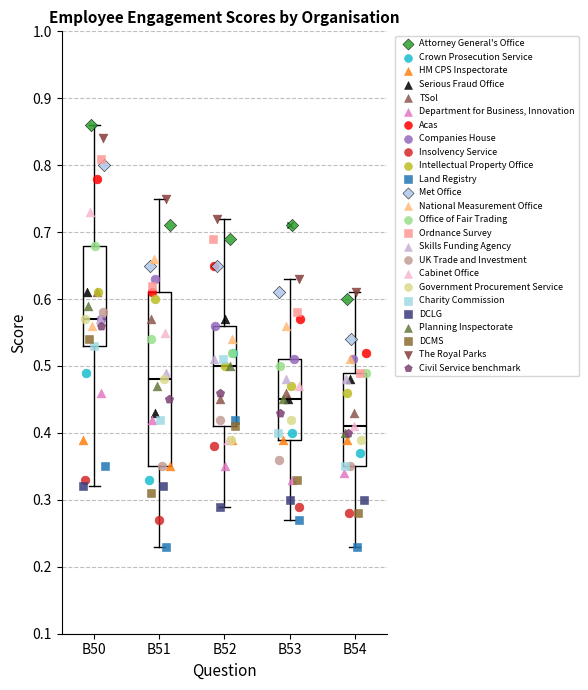

Reading left to right, read every box against the y-axis: the position of its median line, the range the box covers, and the ends of its whiskers. The values are not printed on the chart, so give them approximately, as read against the axis.

B50: median 0.57, box 0.53 to 0.68, whiskers 0.32 to 0.86
B51: median 0.48, box 0.35 to 0.61, whiskers 0.23 to 0.75
B52: median 0.50, box 0.41 to 0.56, whiskers 0.29 to 0.72
B53: median 0.45, box 0.39 to 0.51, whiskers 0.27 to 0.63
B54: median 0.41, box 0.35 to 0.49, whiskers 0.23 to 0.61